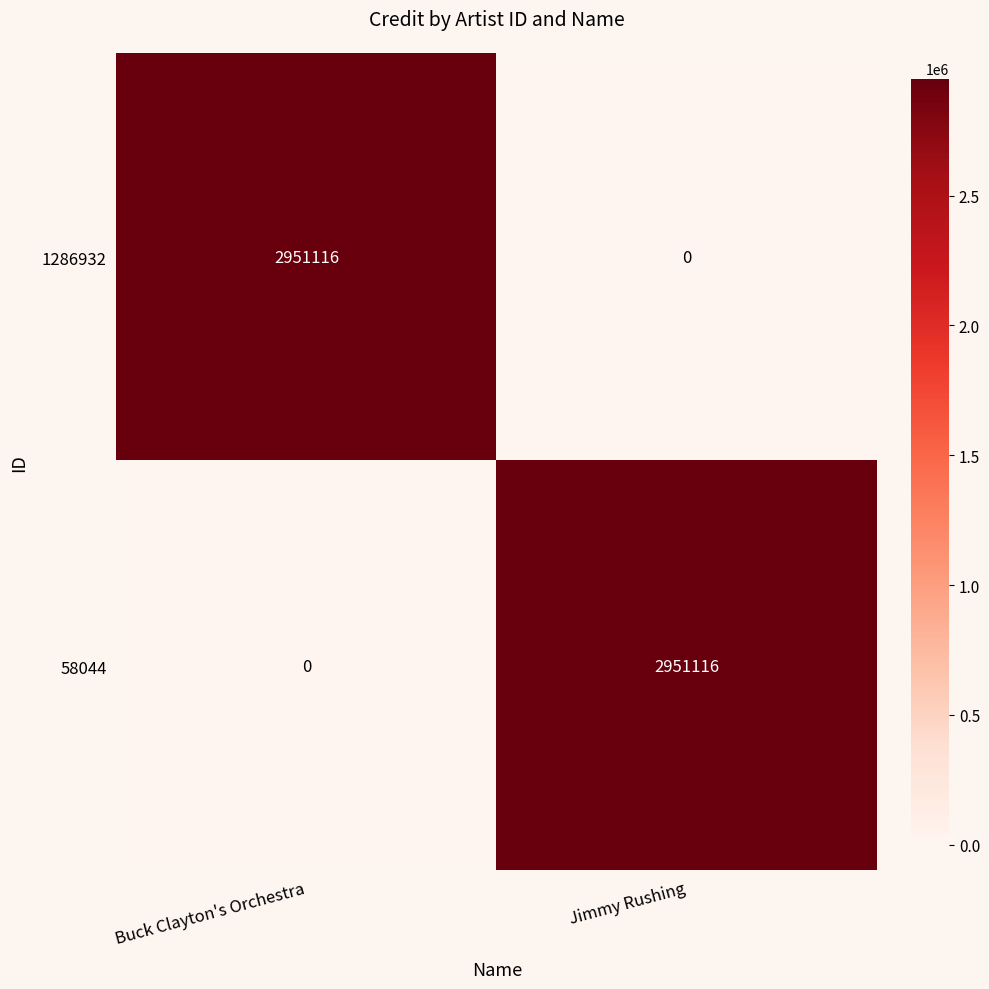

Reading right to left, transcribe all the data shown in this chart.

1286932: Jimmy Rushing=0	Buck Clayton's Orchestra=2951116
58044: Jimmy Rushing=2951116	Buck Clayton's Orchestra=0